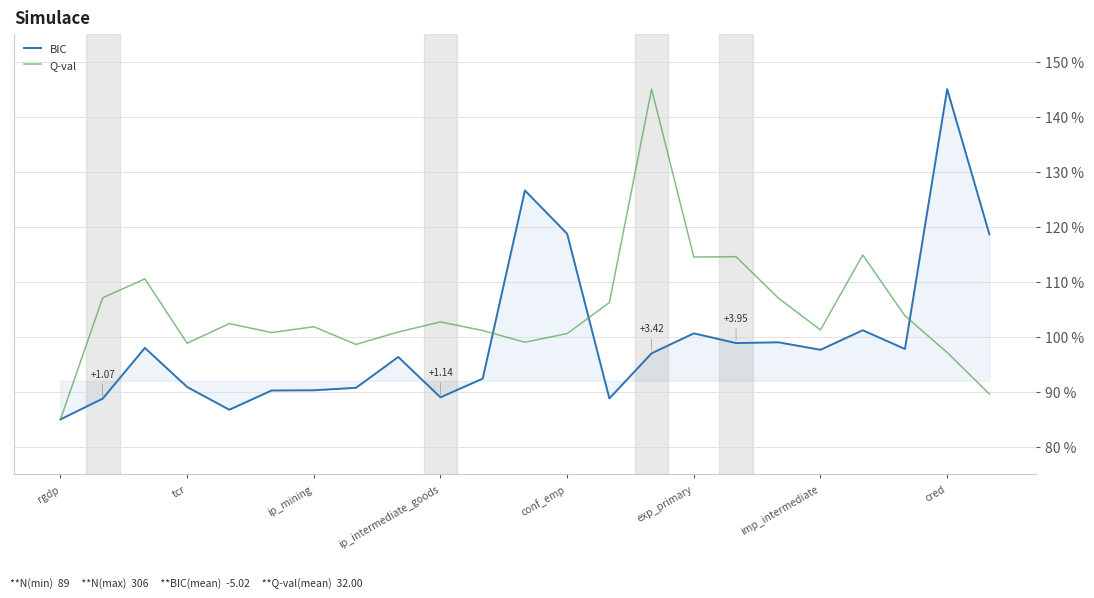

Rank the series by their average value, from lowest to highest.

BIC, Q-val